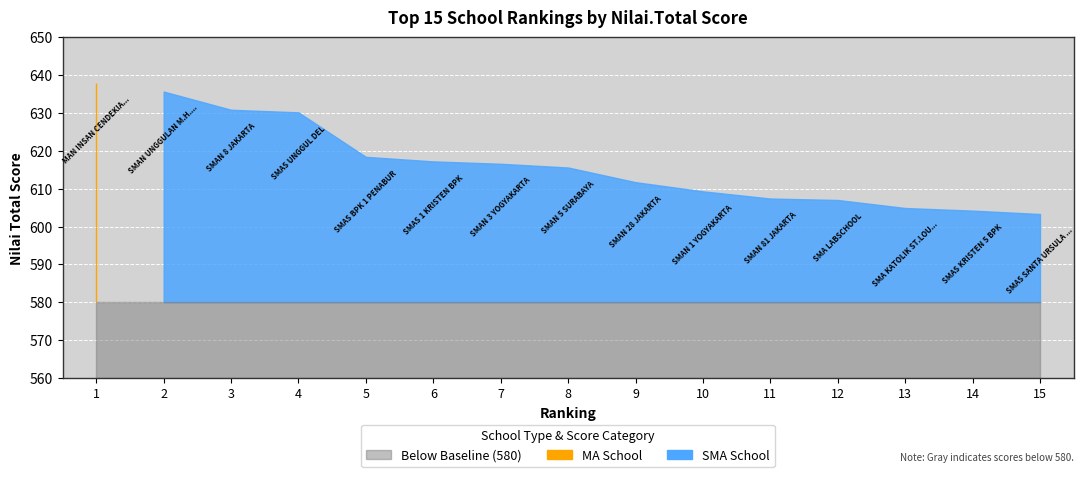

Is it true that Nilai.Total equals 202.5 at 7?

False